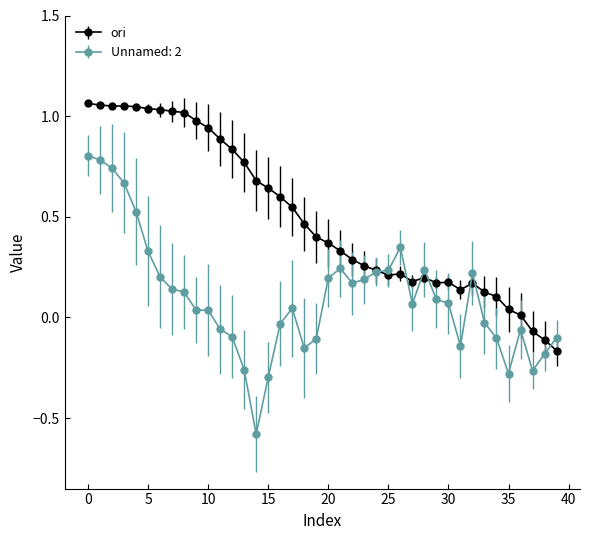

In ori, how many points are higher than both neighbors (excluding endpoints)?

5